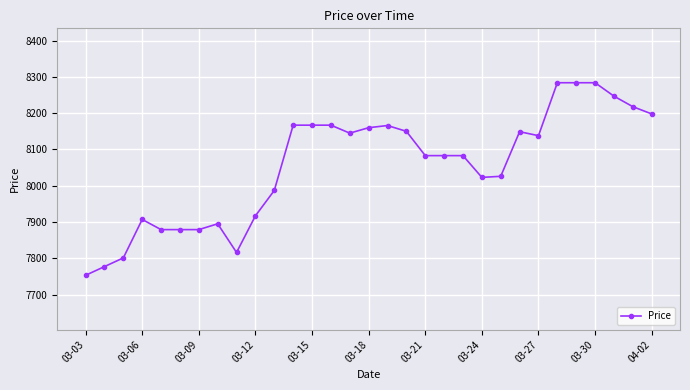

What is the value of the 25th point from the left?

8138